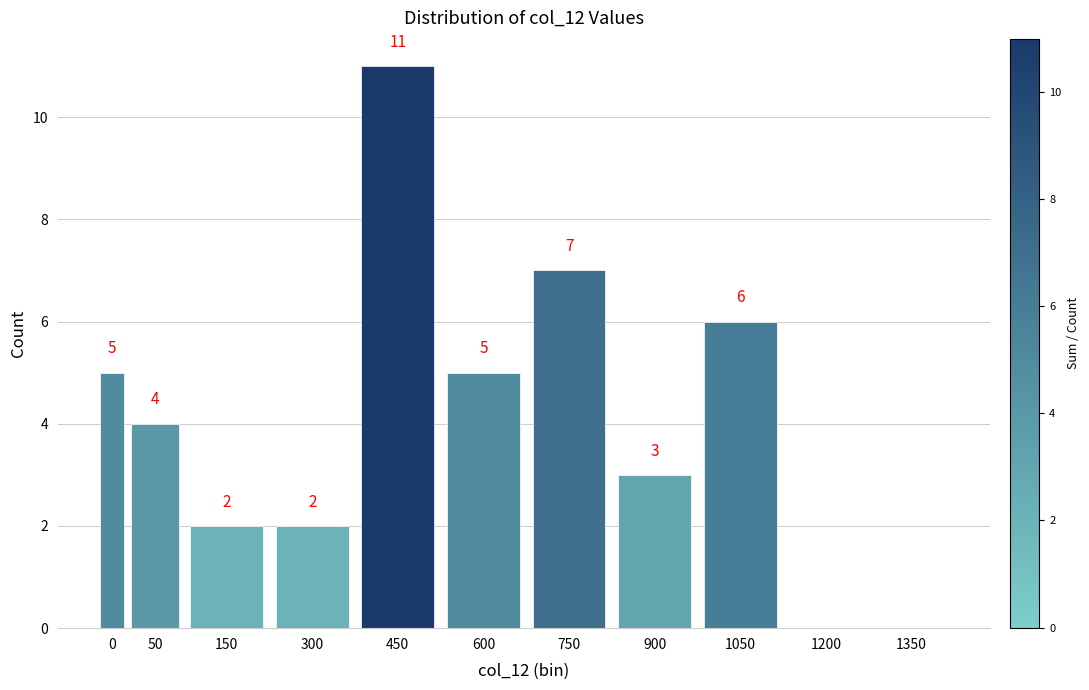

Reading left to right, list all the values displayed in this chart.

0=5	50=4	150=2	300=2	450=11	600=5	750=7	900=3	1050=6	1200=0	1350=0